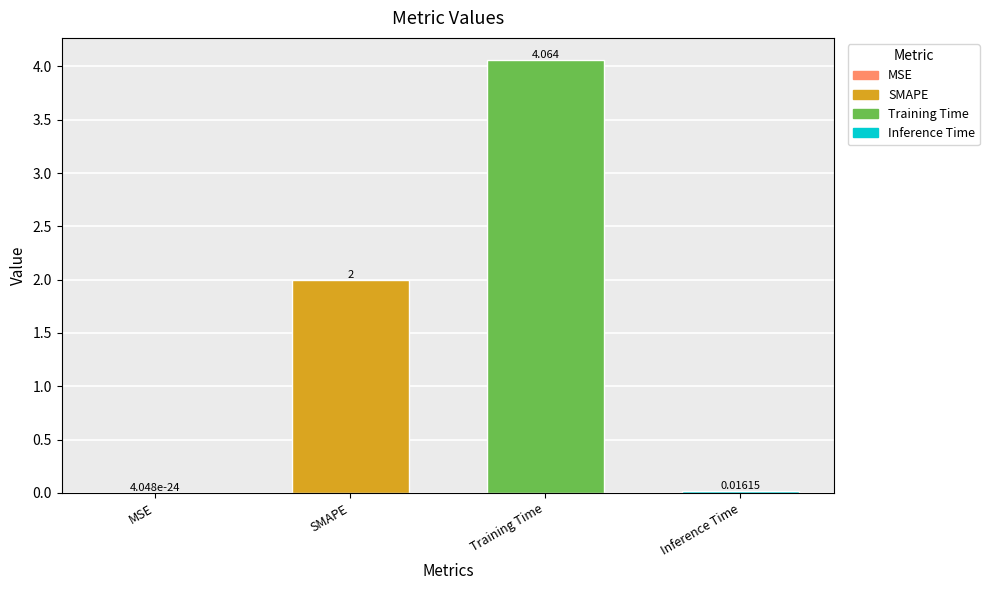

At which category does the chart reach its peak across all series?

Training Time